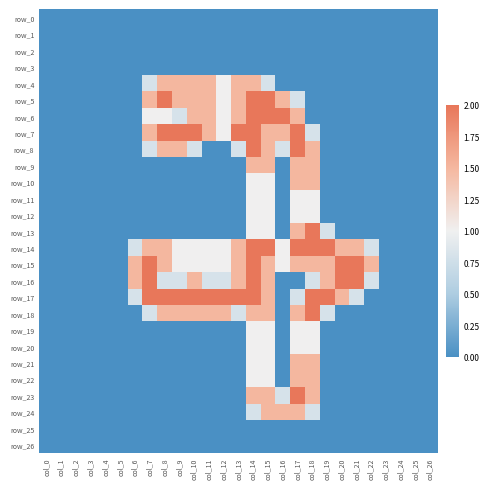

What is the difference between the highest and lowest values at col_12?

2.0